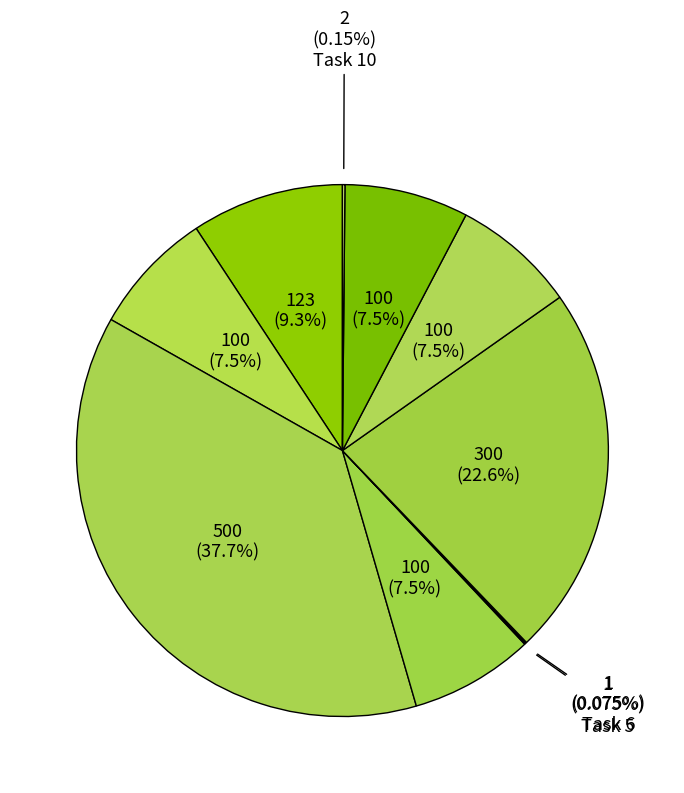

Count the number of slices in the pie.

10